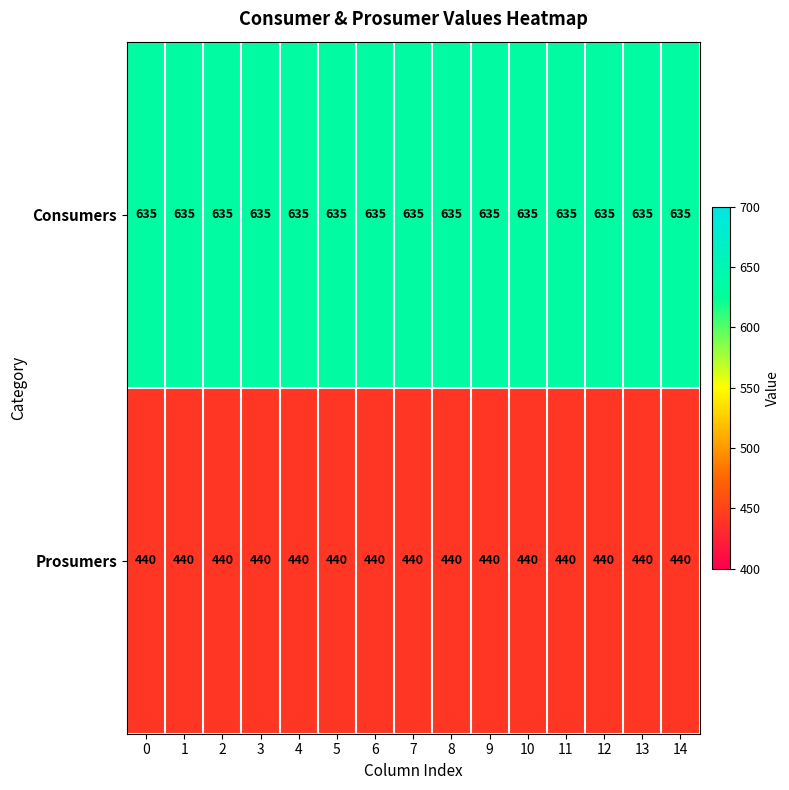

Rank the series by their average value, from highest to lowest.

Consumers, Prosumers